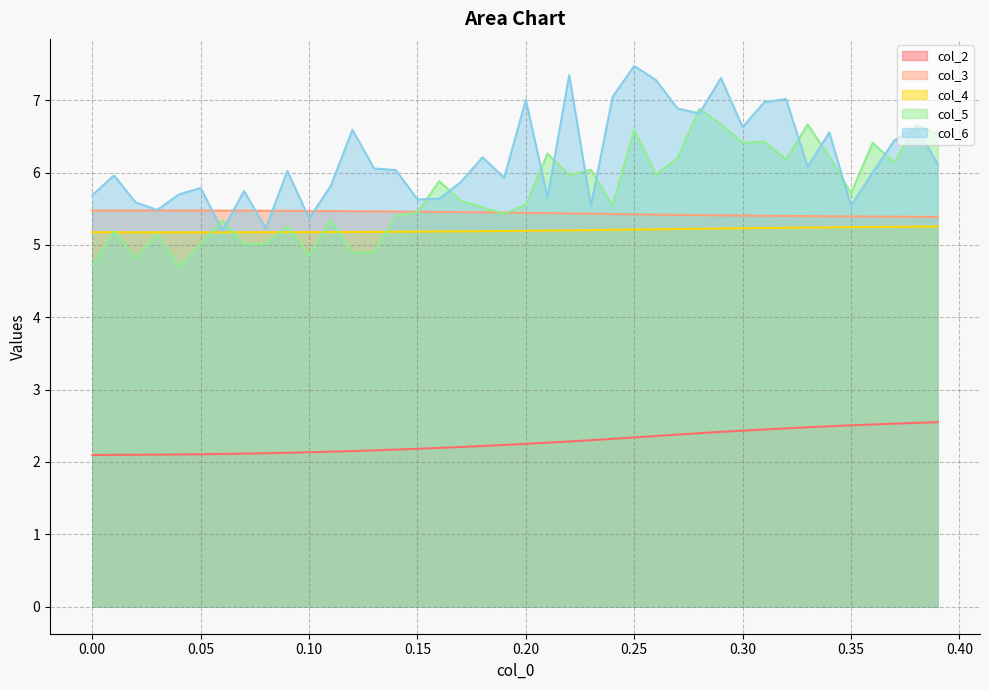

What position from the right is 0.04?

36